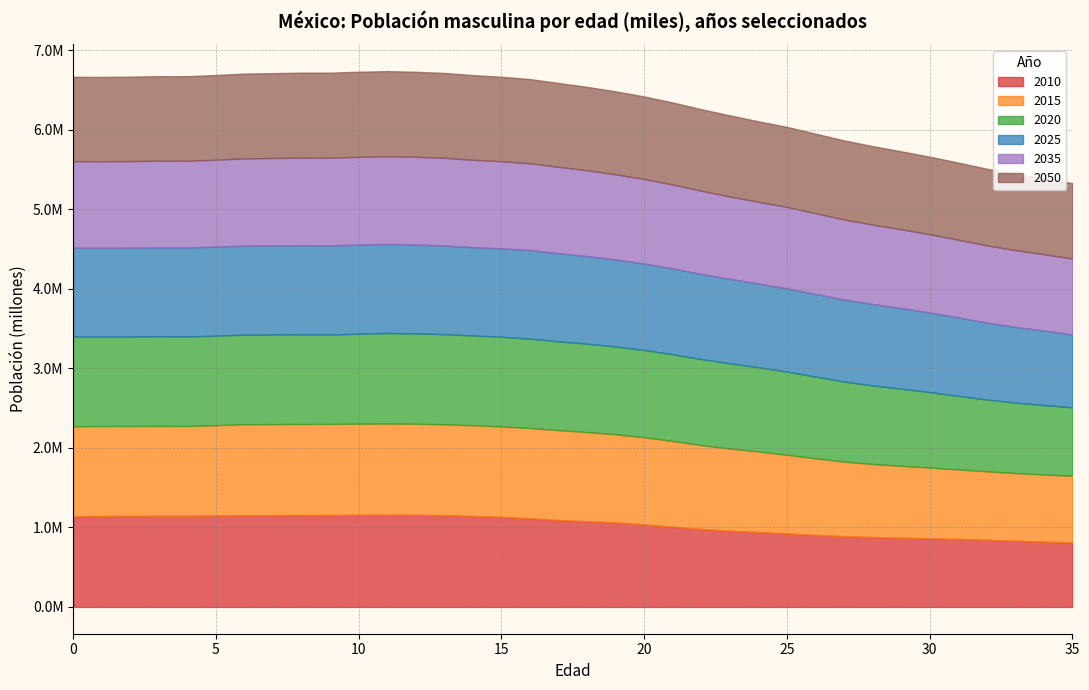

How many lines are shown in the chart?

6